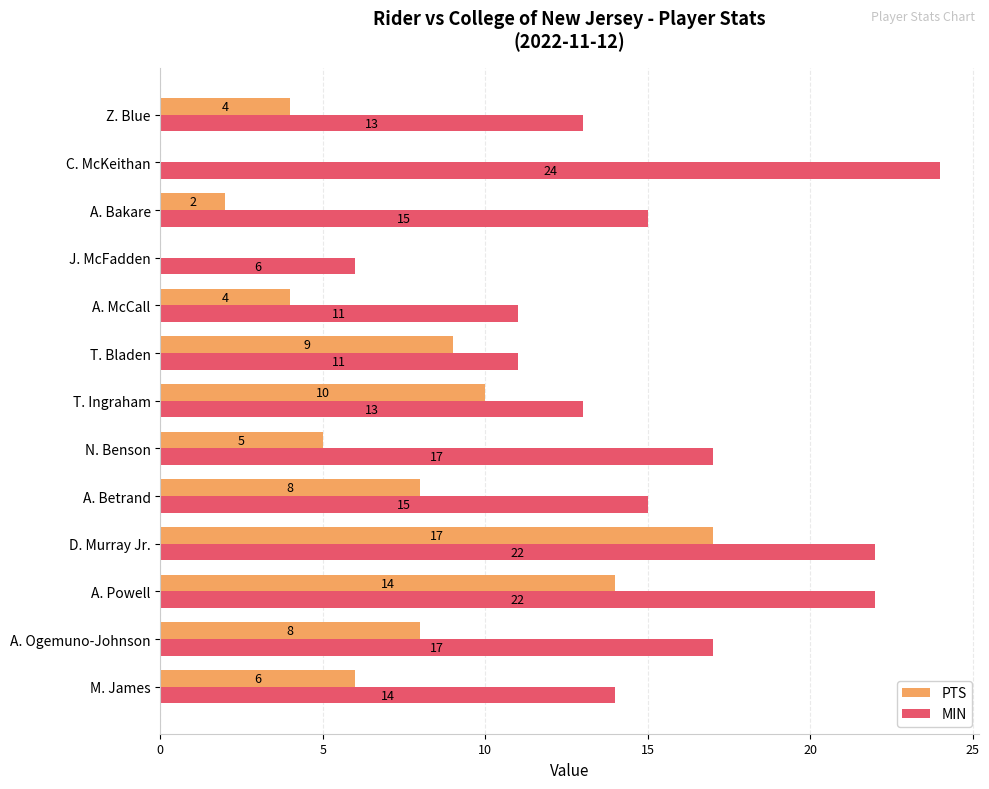

Which series changed the most between M. James and Z. Blue?

PTS